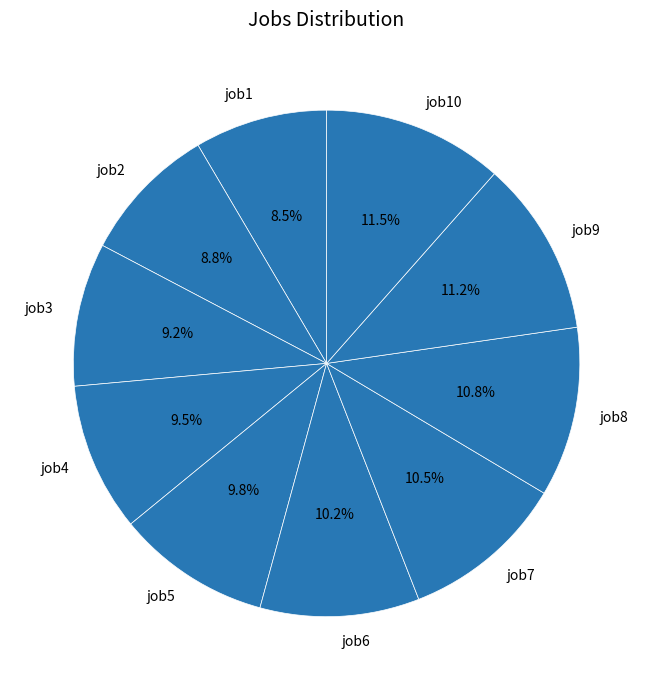

What is the total percentage of job9 and job2?

20.0%